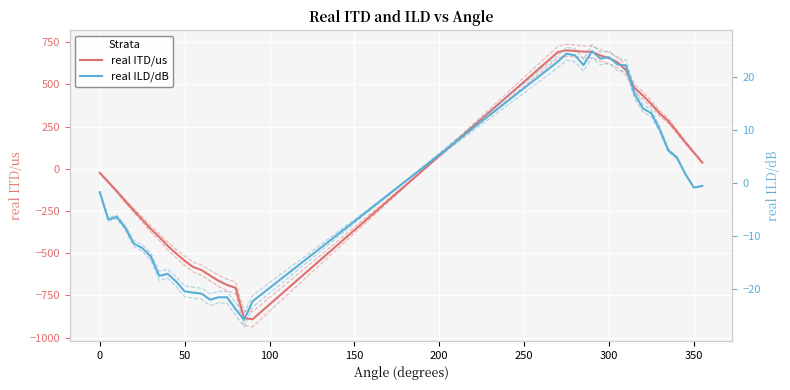

What is the maximum value for real ITD/us?

701.8